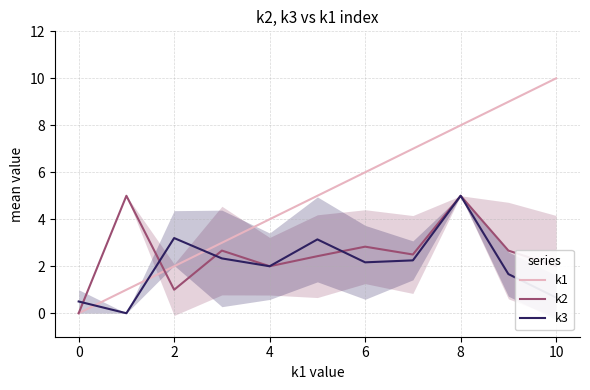

True or false: k2 and k1 cross at least once.

True